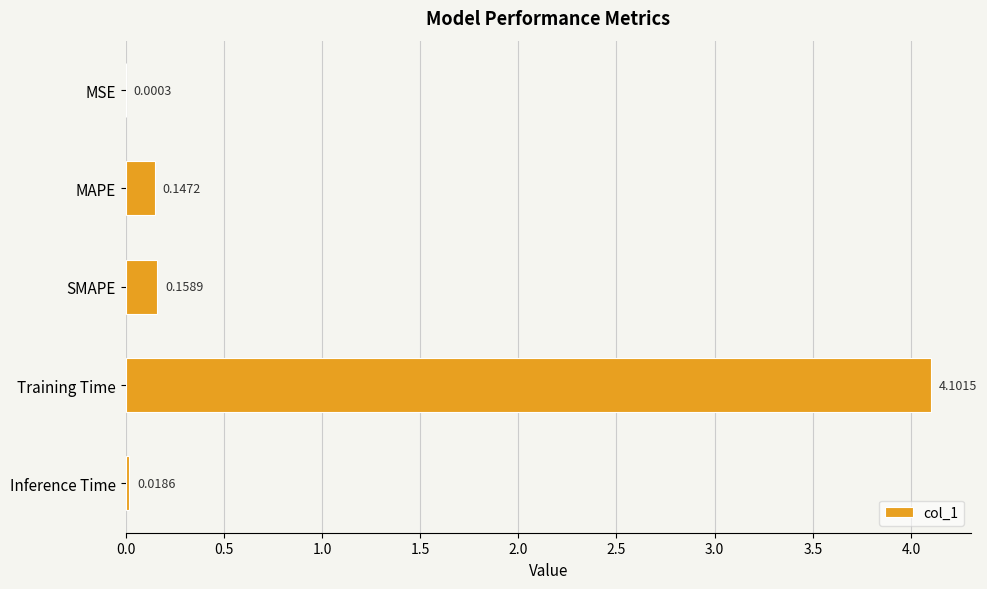

What is the change in value from MSE to Training Time?

+4.1